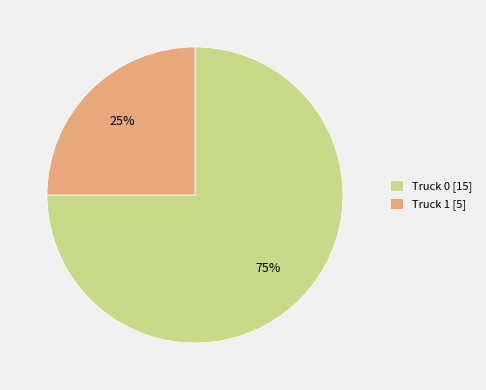

Count the number of slices in the pie.

2